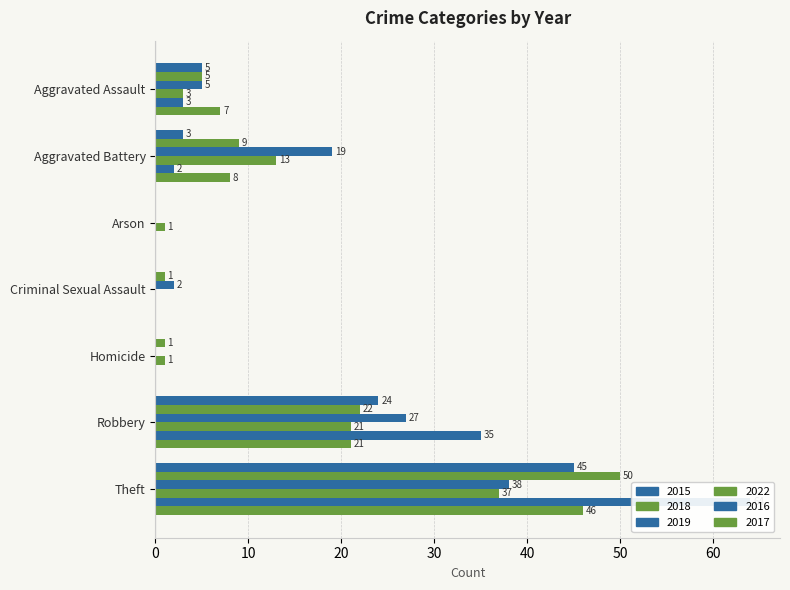

Reading right to left, transcribe all the data shown in this chart.

2015: Theft=45	Robbery=24	Homicide=0	Criminal Sexual Assault=0	Arson=0	Aggravated Battery=3	Aggravated Assault=5
2018: Theft=50	Robbery=22	Homicide=1	Criminal Sexual Assault=1	Arson=0	Aggravated Battery=9	Aggravated Assault=5
2019: Theft=38	Robbery=27	Homicide=0	Criminal Sexual Assault=2	Arson=0	Aggravated Battery=19	Aggravated Assault=5
2022: Theft=37	Robbery=21	Homicide=1	Criminal Sexual Assault=0	Arson=1	Aggravated Battery=13	Aggravated Assault=3
2016: Theft=64	Robbery=35	Homicide=0	Criminal Sexual Assault=0	Arson=0	Aggravated Battery=2	Aggravated Assault=3
2017: Theft=46	Robbery=21	Homicide=0	Criminal Sexual Assault=0	Arson=0	Aggravated Battery=8	Aggravated Assault=7